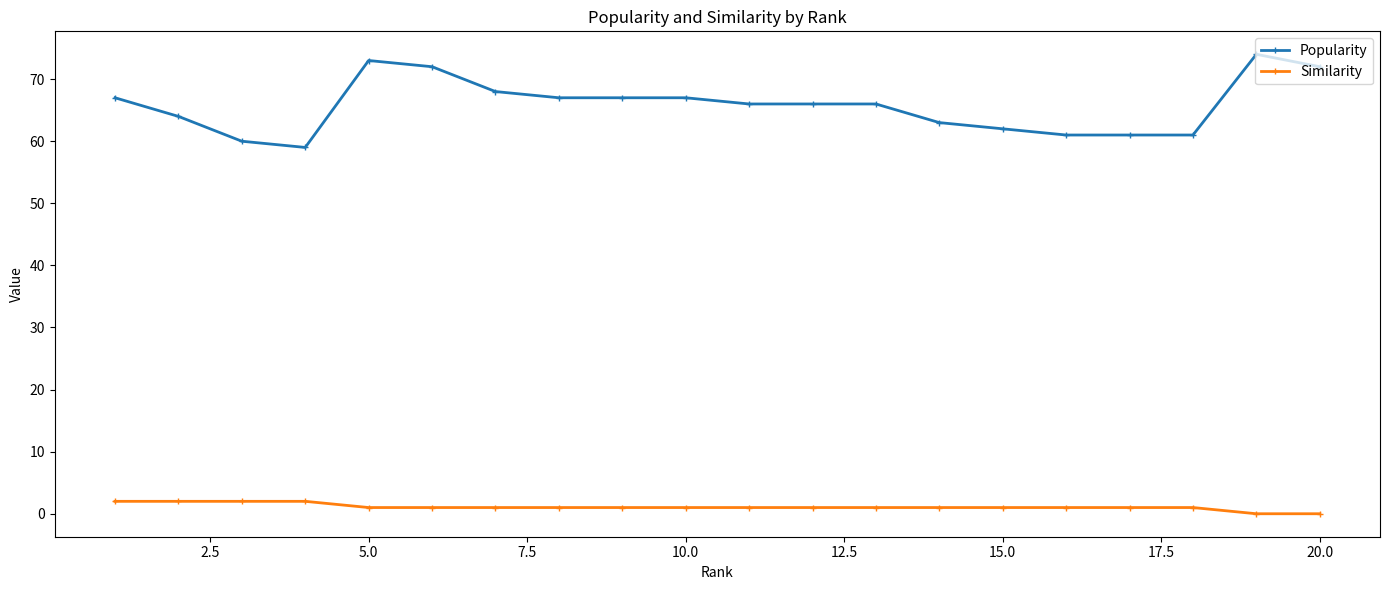

Which series has the largest total across all categories?

Popularity